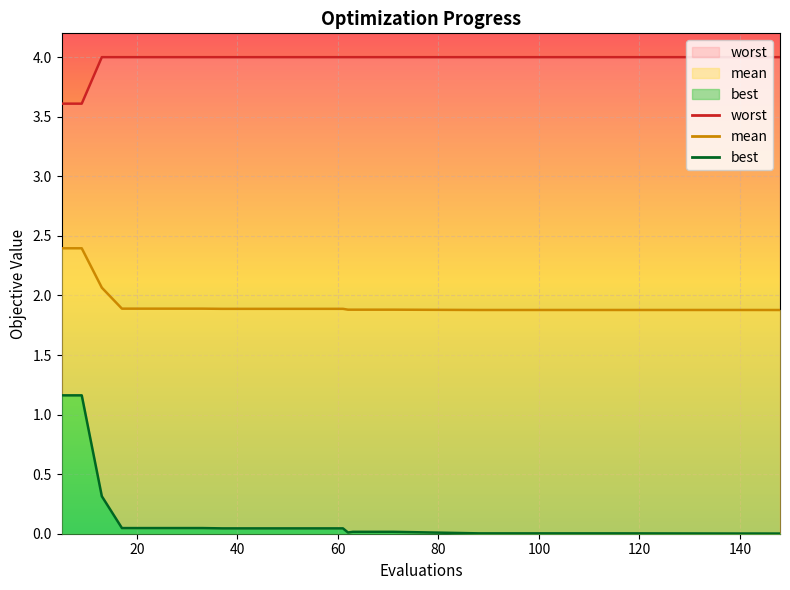

At how many categories does at least one series exceed 1?

26